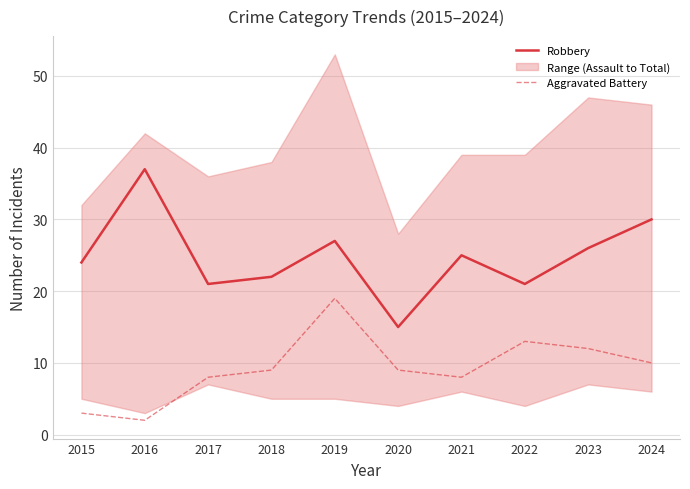

How many lines are shown in the chart?

2